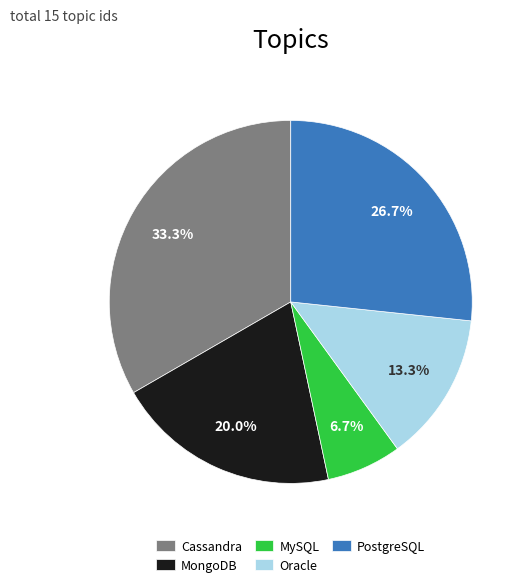

Is the sum of Cassandra and MongoDB greater than half?

Yes